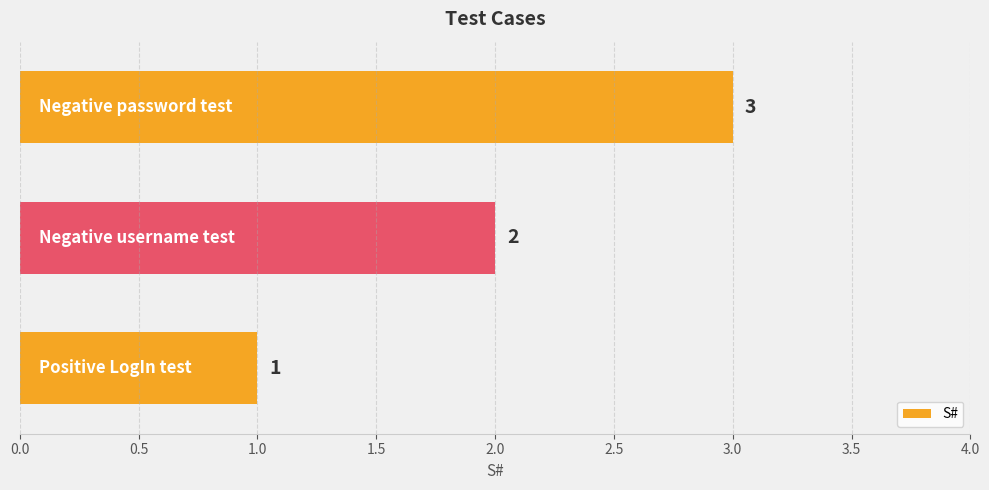

How many values are between 1 and 3?

3